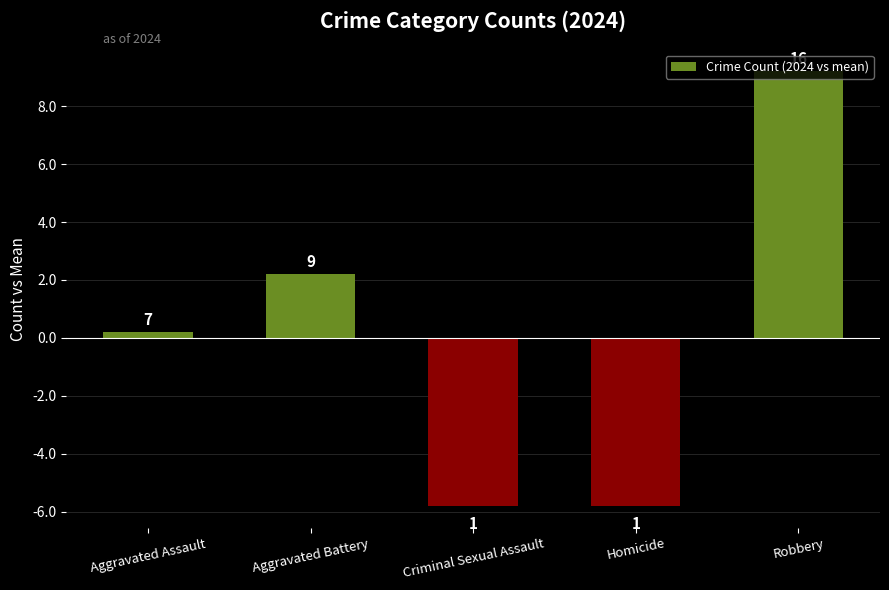

Rank the categories by value from lowest to highest.

Criminal Sexual Assault, Homicide, Aggravated Assault, Aggravated Battery, Robbery